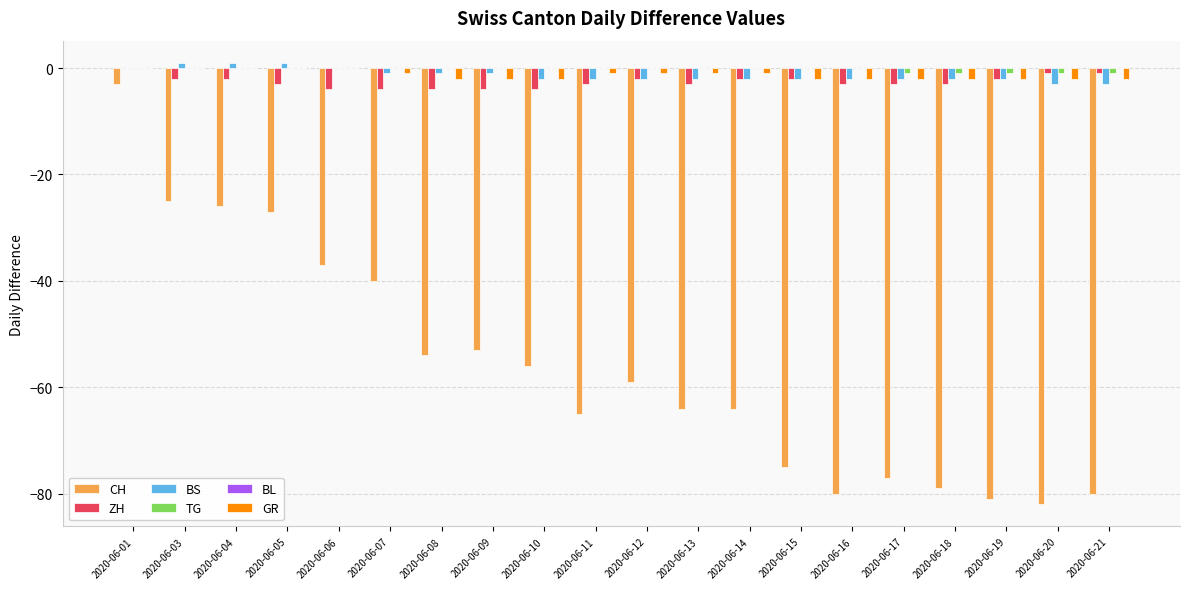

What is the spread (max minus min) of values at 2020-06-13?

64